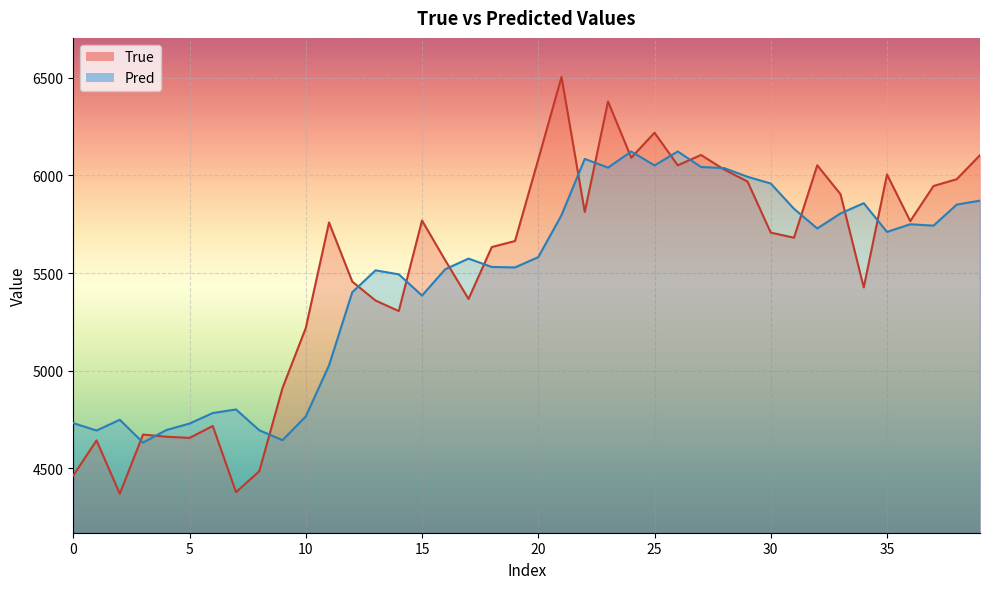

Which series has the largest total across all categories?

True